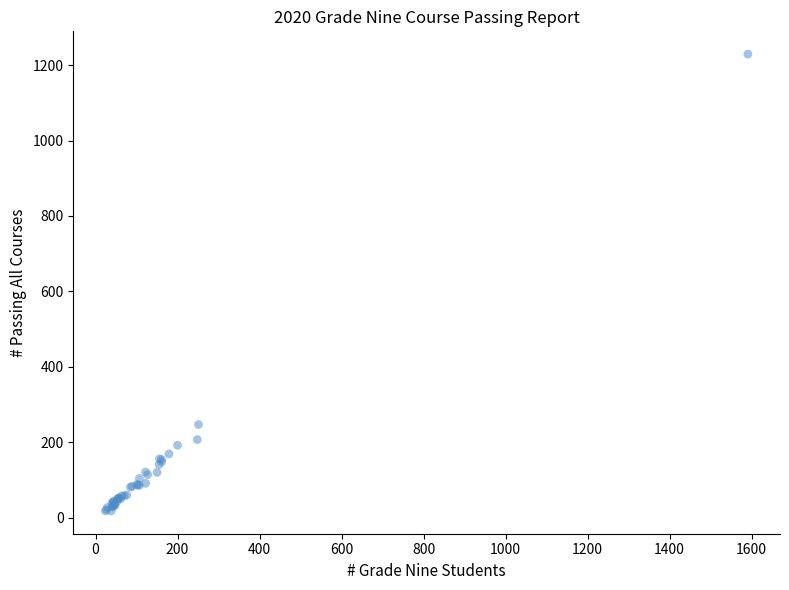

What Y value in the scatter plot is closest to 623?

247